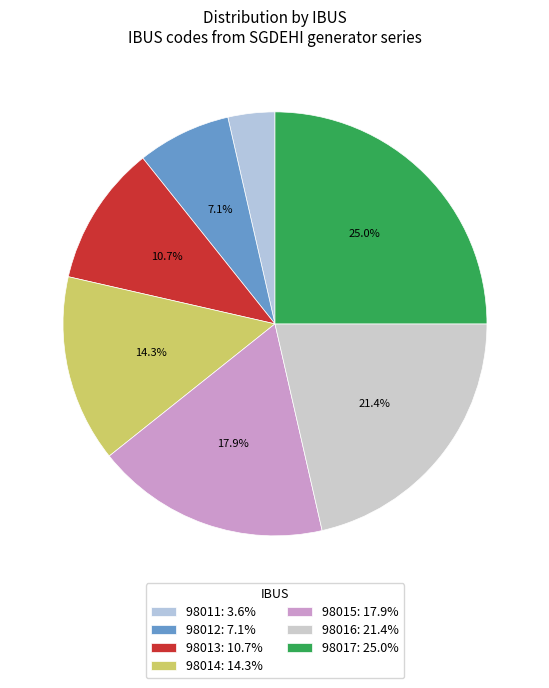

Which category has the biggest portion of the pie?

98017